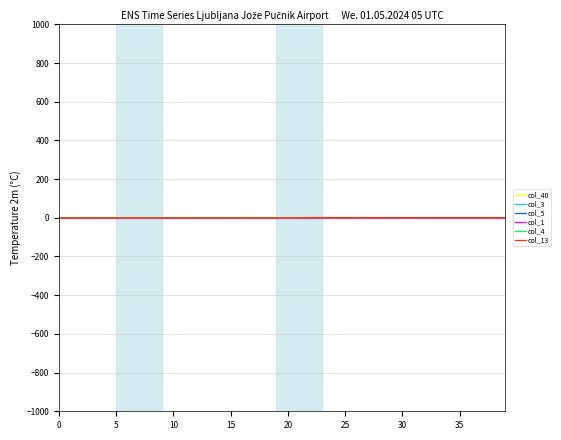

What is the average value of the col_13 series?

0.3